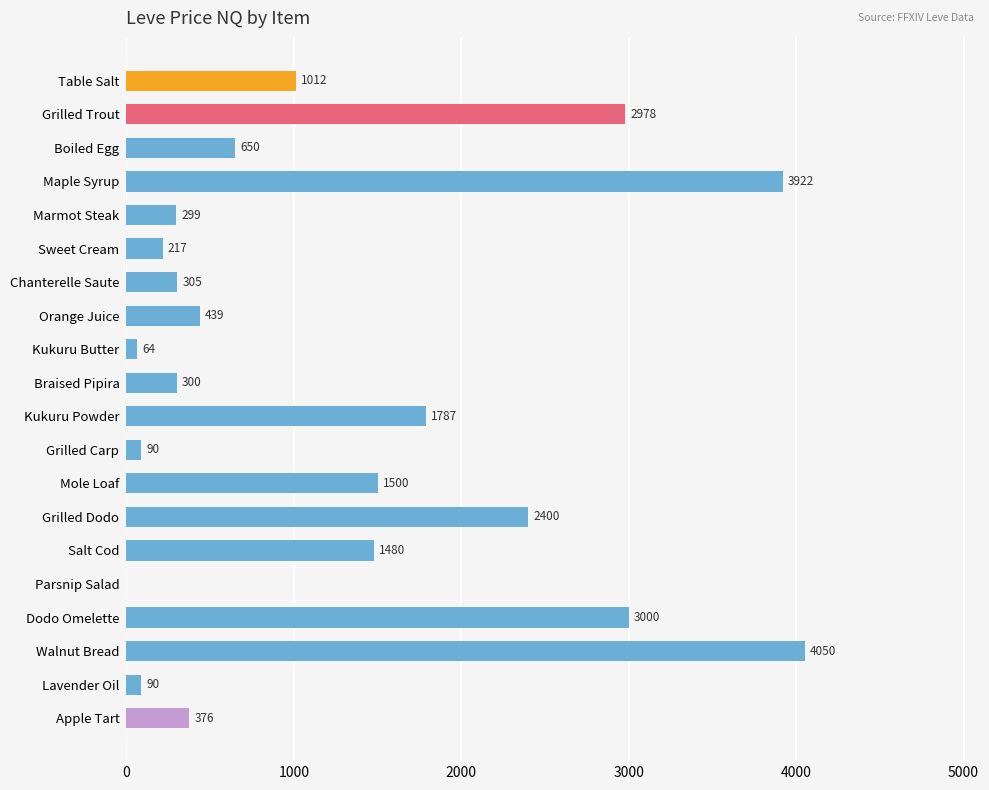

The chart shows a value of 1500.0 at Mole Loaf. True or false?

True